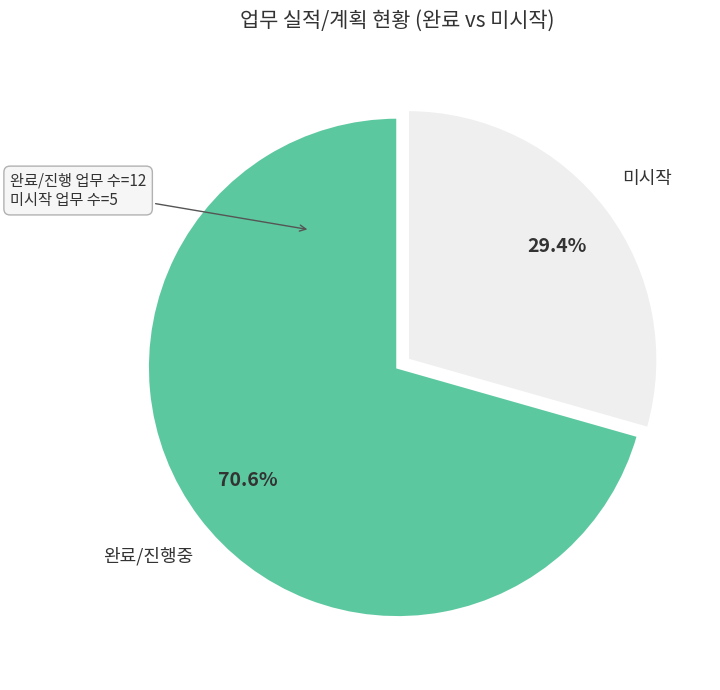

Rank the categories by value from lowest to highest.

미시작, 완료/진행중